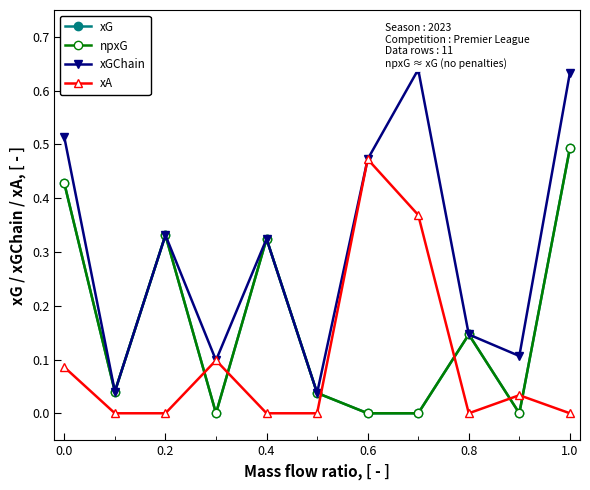

Which series has the largest total across all categories?

xGChain